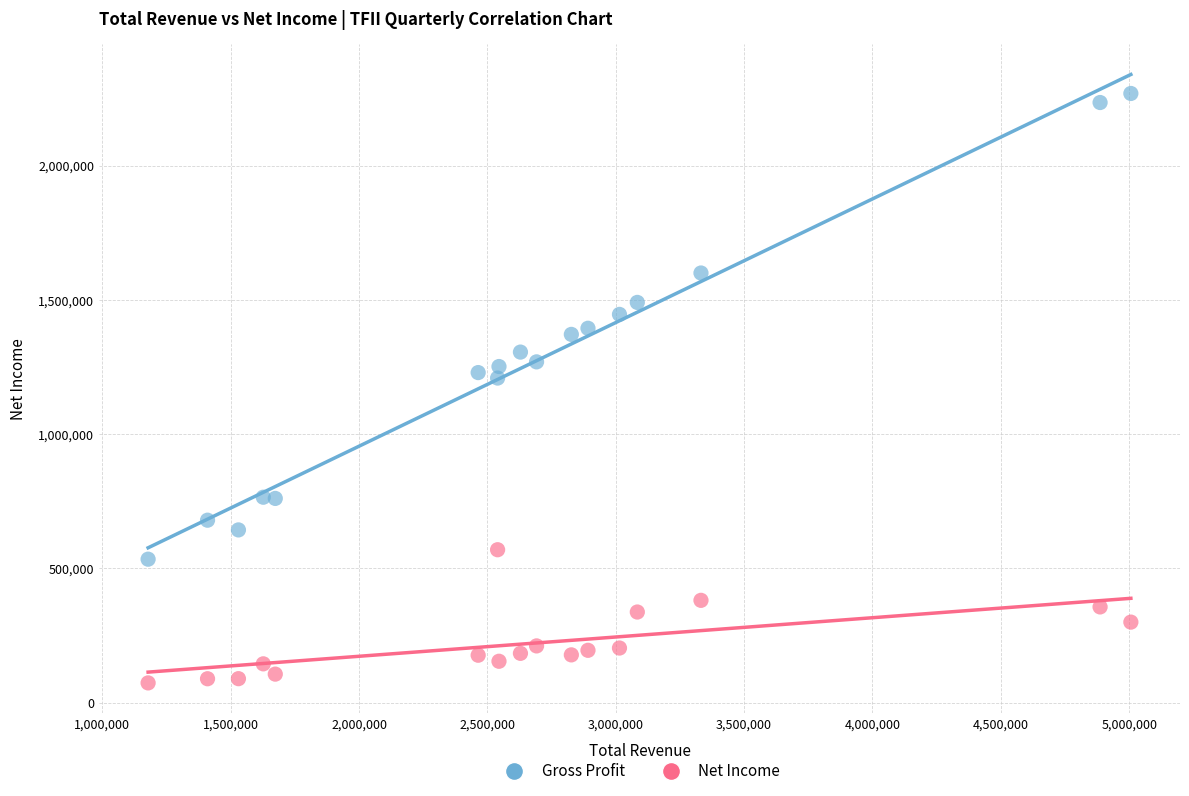

What is the X range (max minus min) for the scatter plot?

3828500